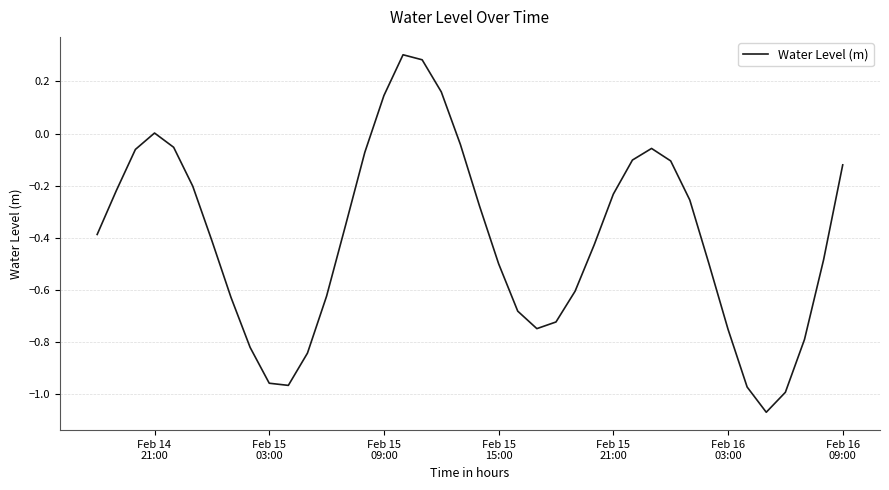

What is the difference between the maximum and minimum values?

1.4